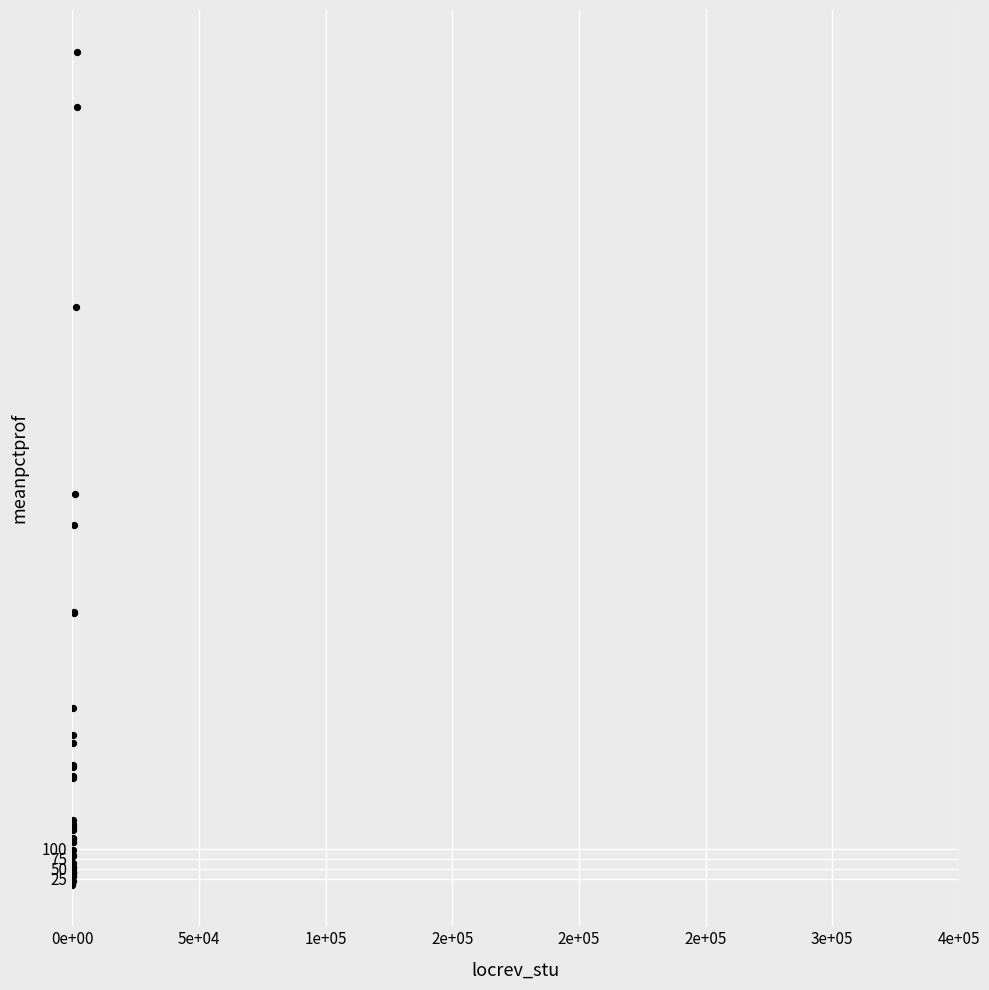

What Y value in the scatter plot is closest to 1048?

983